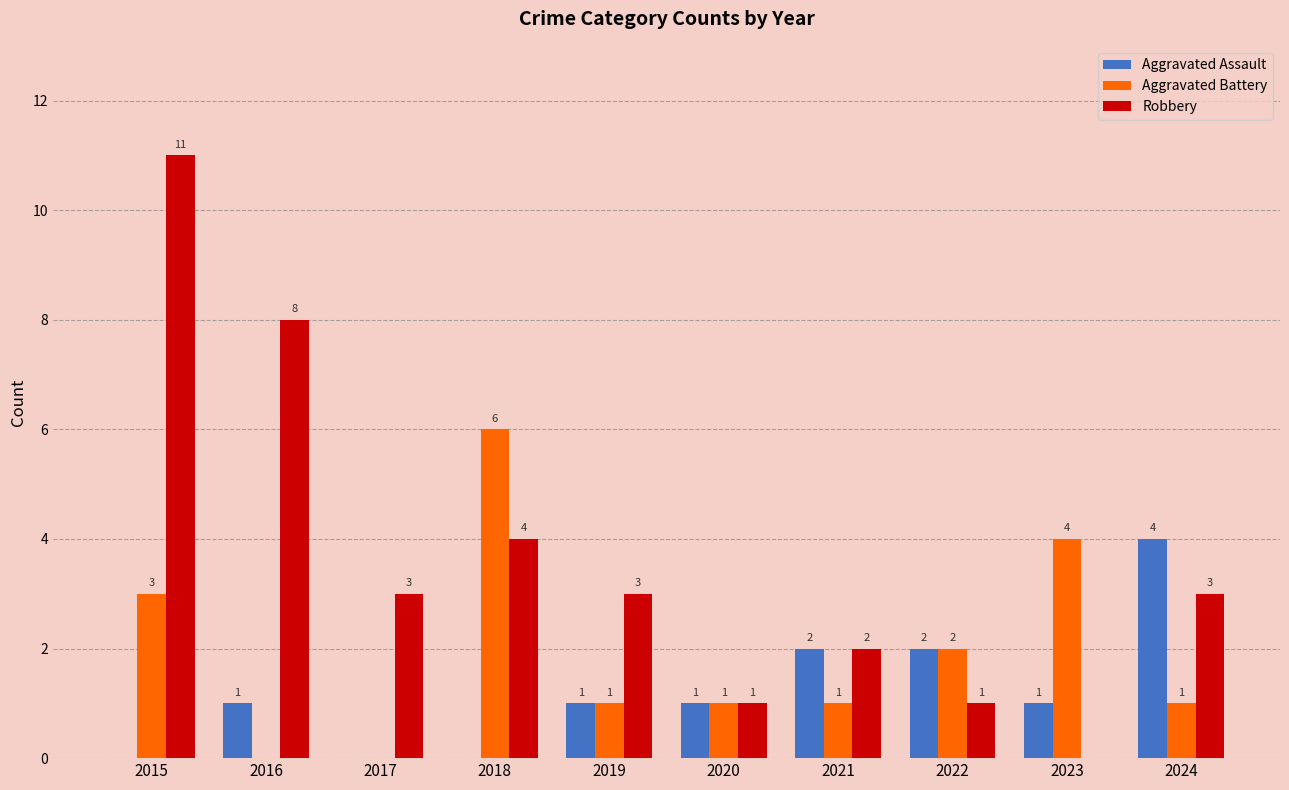

Which series has the largest total across all categories?

Robbery